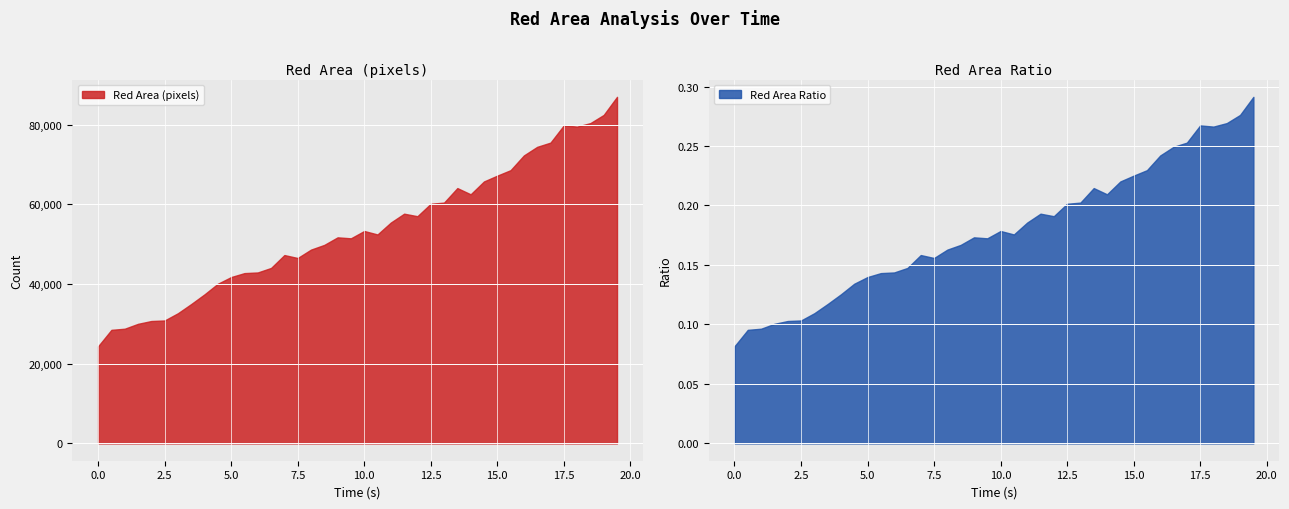

What is the difference between the highest and lowest values at 8.5?

49843.8